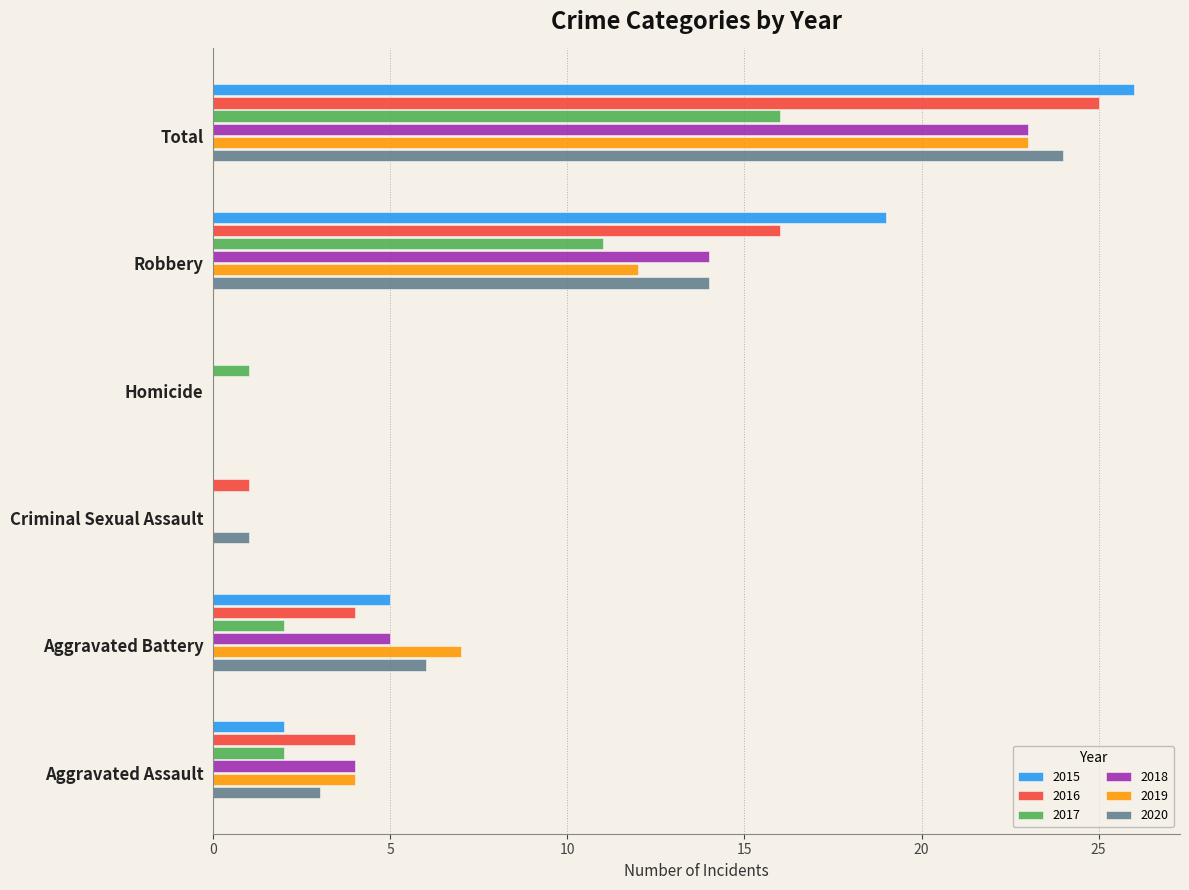

How many 2018 values are between 0 and 14?

5